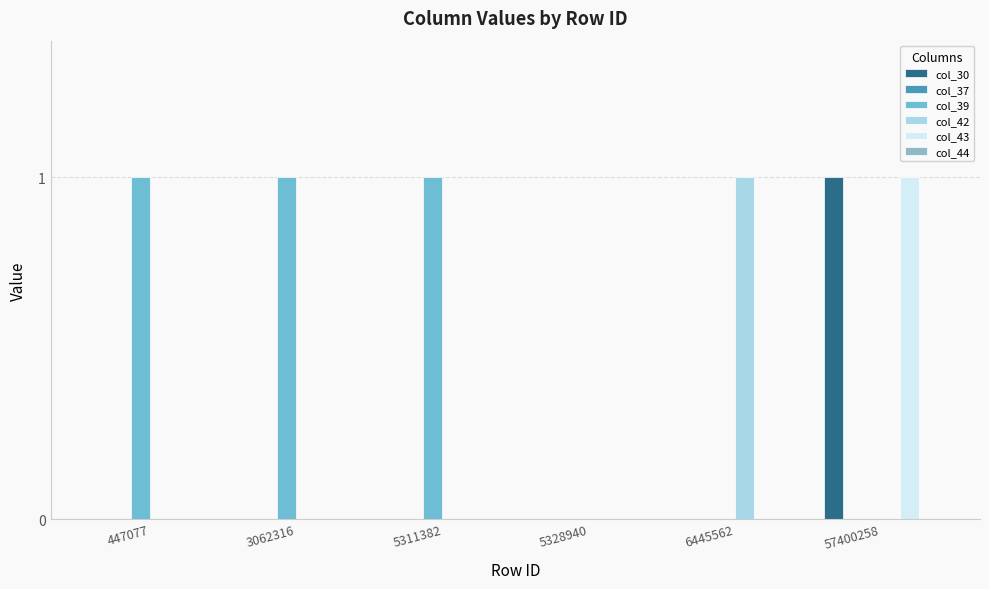

How many data points does each series have?

6